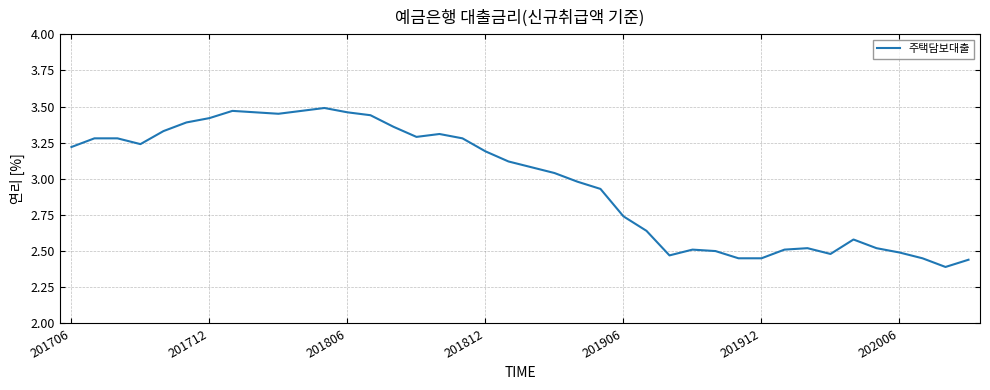

What is the difference between the maximum and minimum values?

1.1